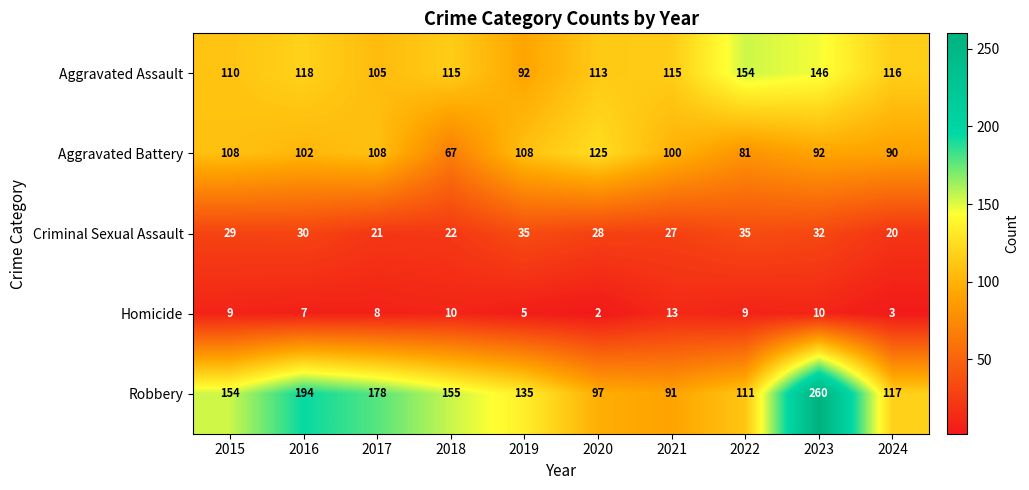

List the series in order of their peak value, highest first.

Robbery, Aggravated Assault, Aggravated Battery, Criminal Sexual Assault, Homicide